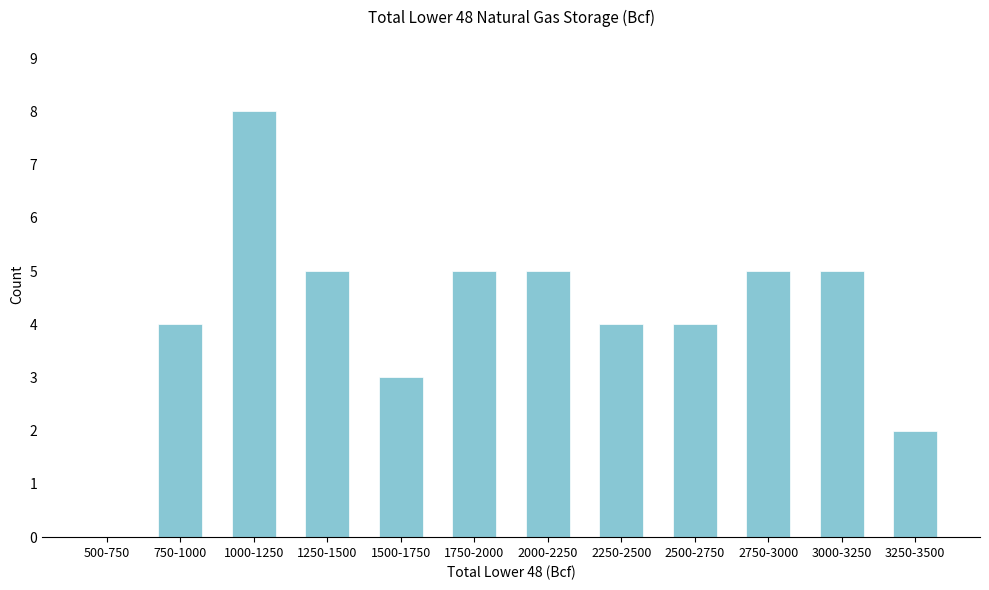

Reading right to left, transcribe all the data shown in this chart.

3250-3500=2	3000-3250=5	2750-3000=5	2500-2750=4	2250-2500=4	2000-2250=5	1750-2000=5	1500-1750=3	1250-1500=5	1000-1250=8	750-1000=4	500-750=0